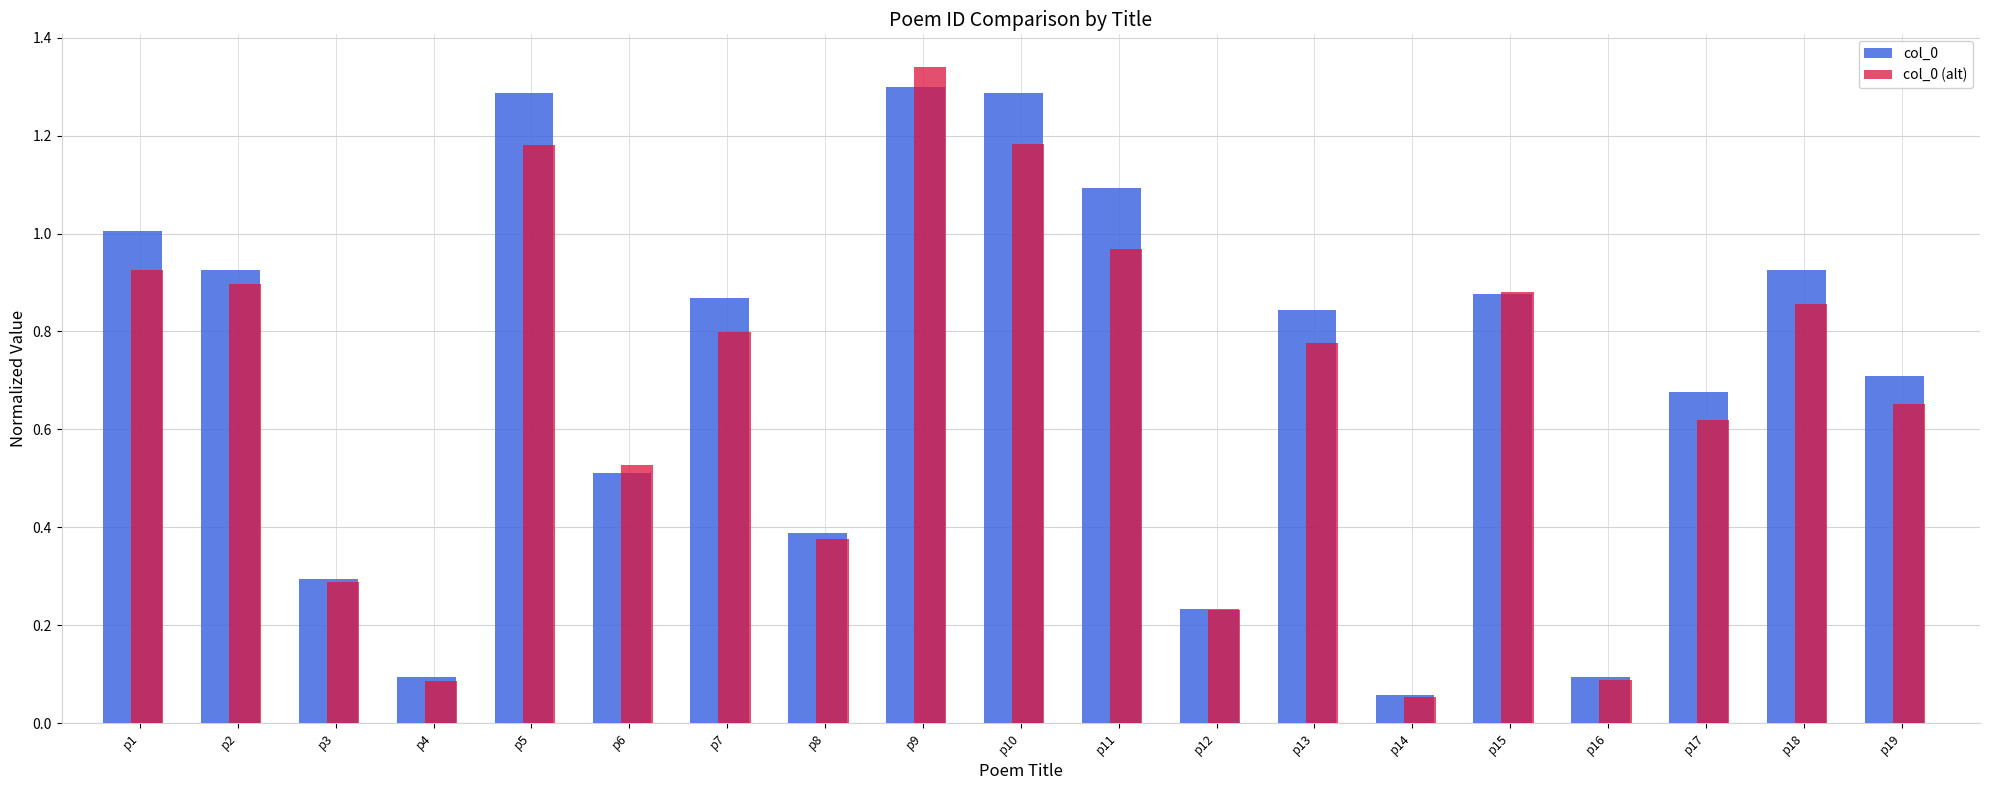

Which series changed the most between p4 and p16?

col_0